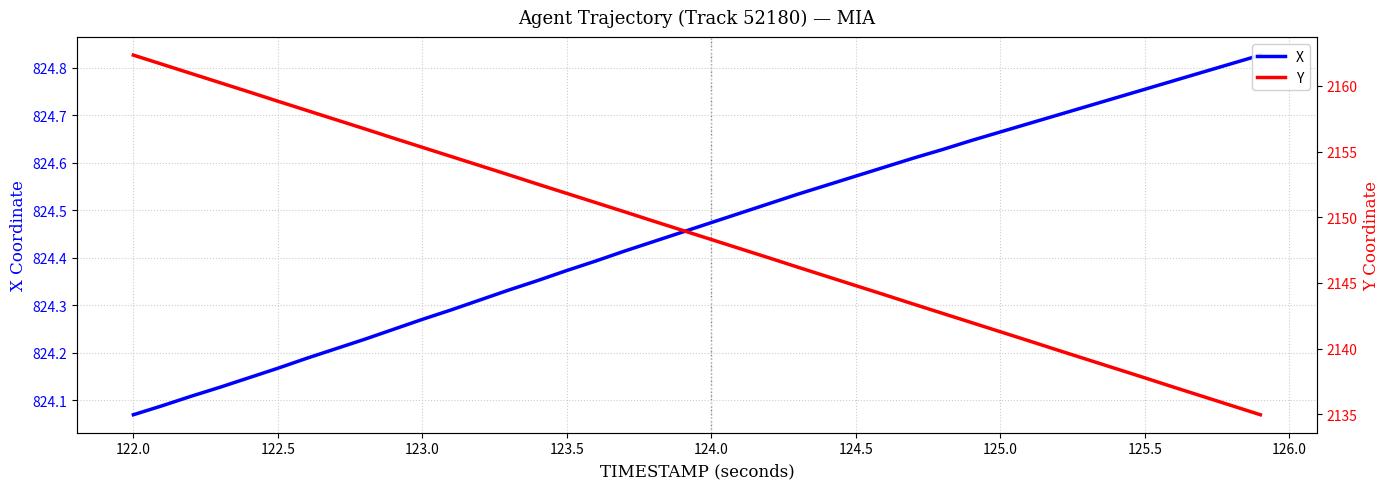

How many categories are shown in the chart?

40